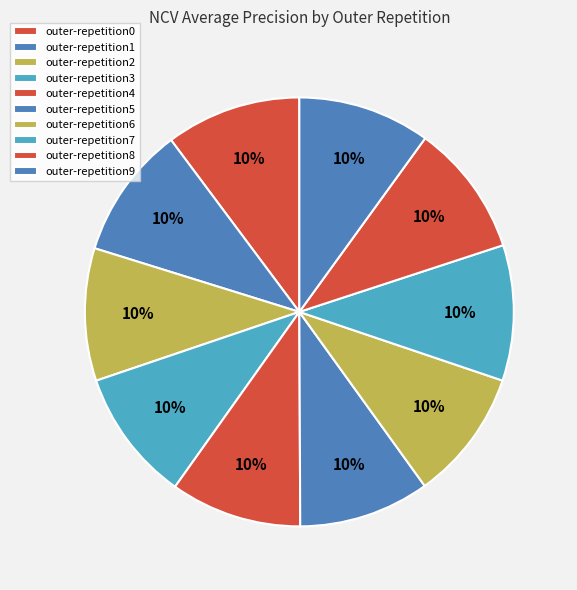

True or false: outer-repetition5 accounts for 18% of the total.

False